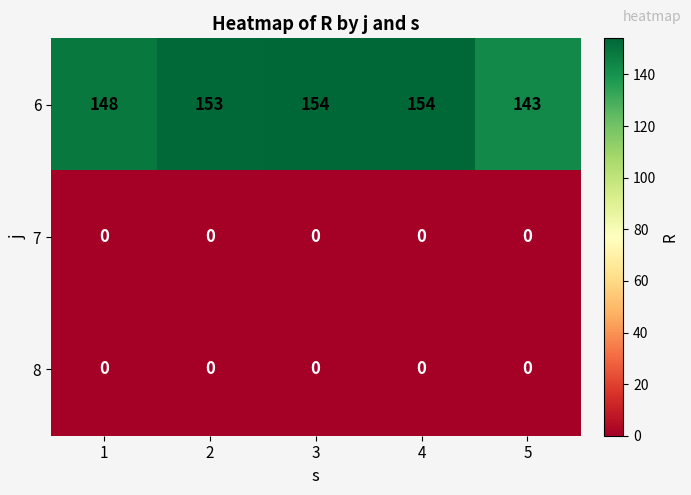

Reading left to right, list all the values displayed in this chart.

6: 1=148	2=153	3=154	4=154	5=143
7: 1=0	2=0	3=0	4=0	5=0
8: 1=0	2=0	3=0	4=0	5=0